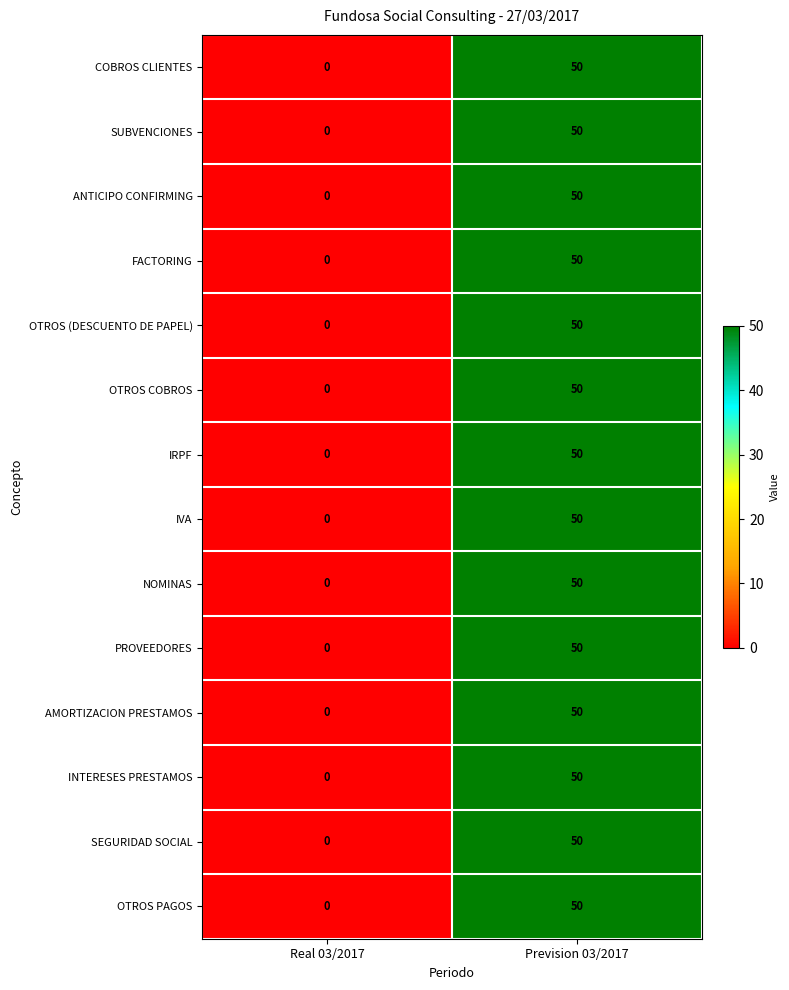

What is the greatest value displayed?

50